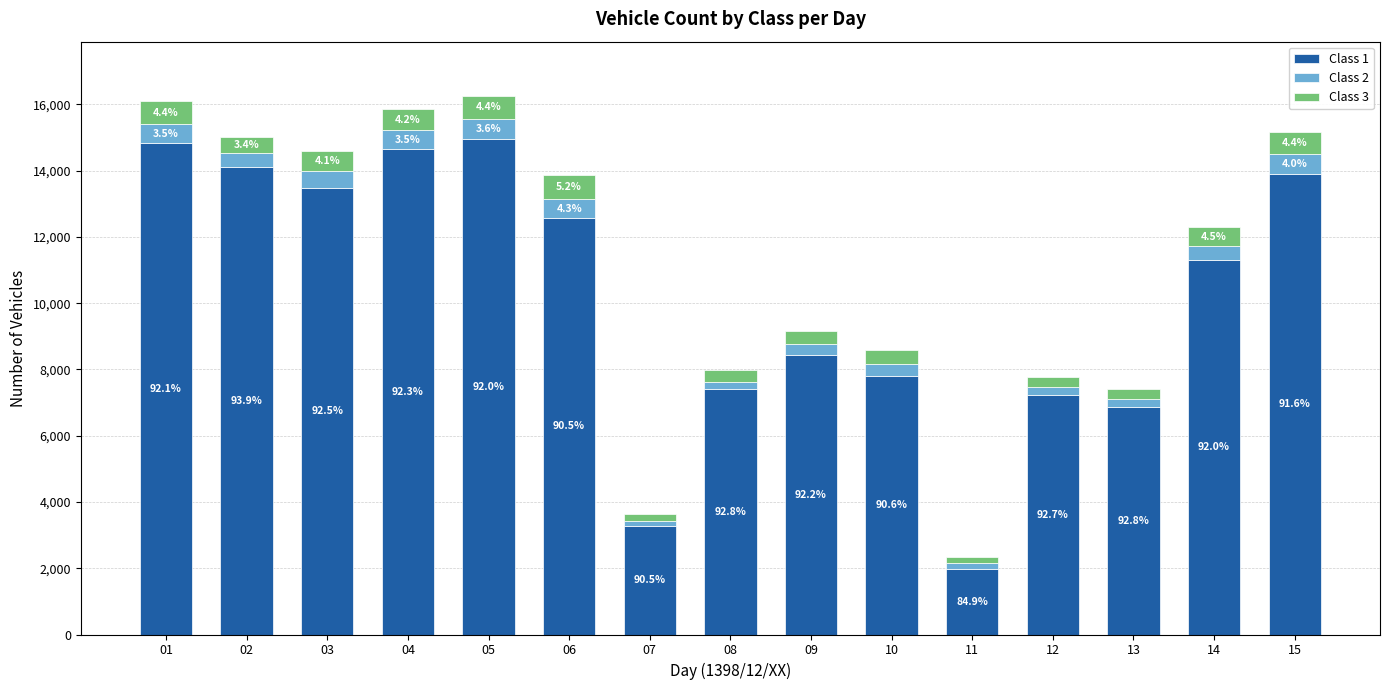

Where does the Class 3 series first go above 507?

01